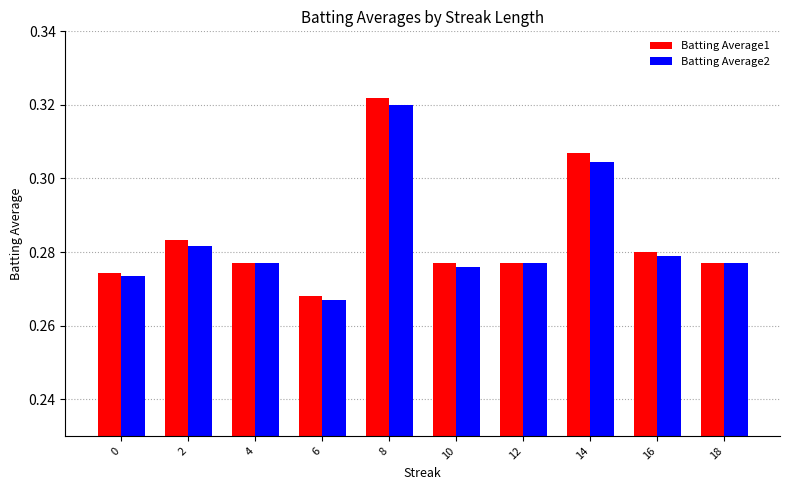

Which series has the largest range (max minus min)?

Batting Average1